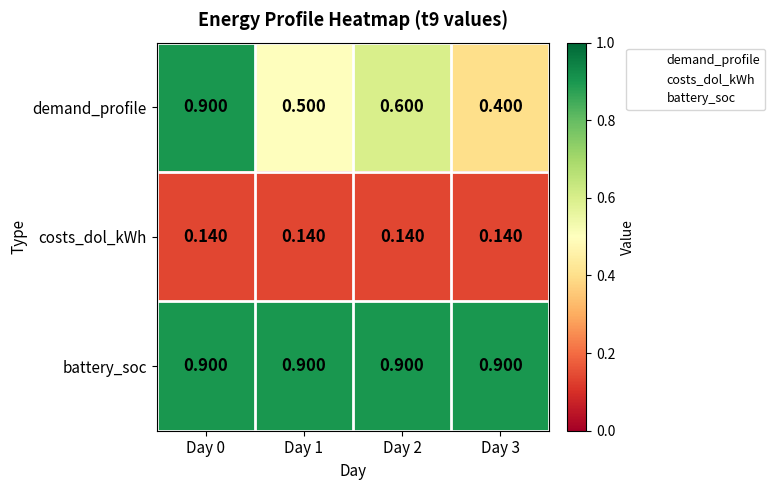

Rank the series by their average value, from highest to lowest.

battery_soc, demand_profile, costs_dol_kWh